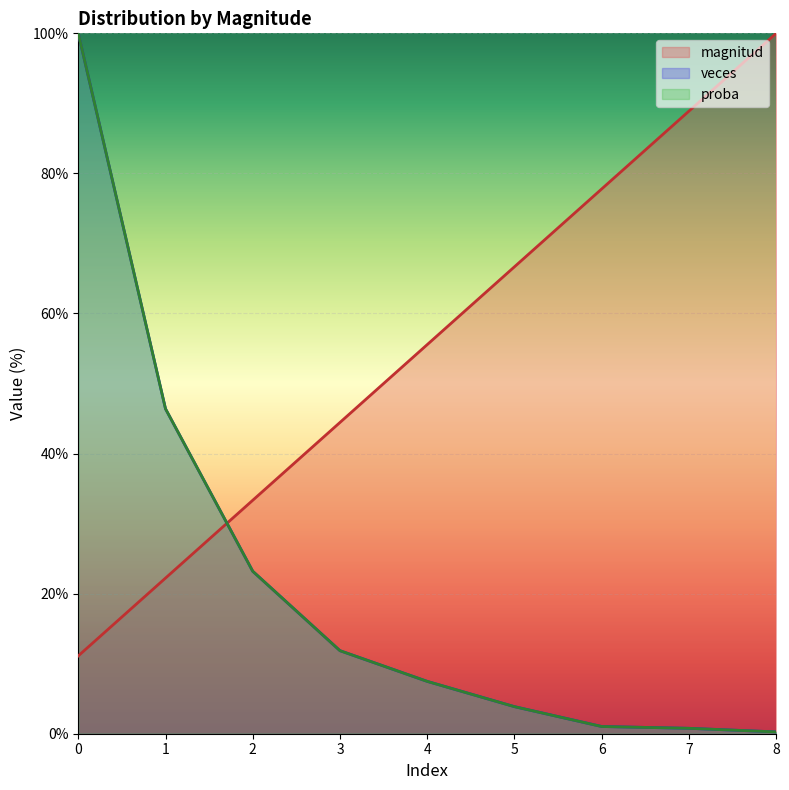

Is it true that magnitud equals 33.3 at 2?

True